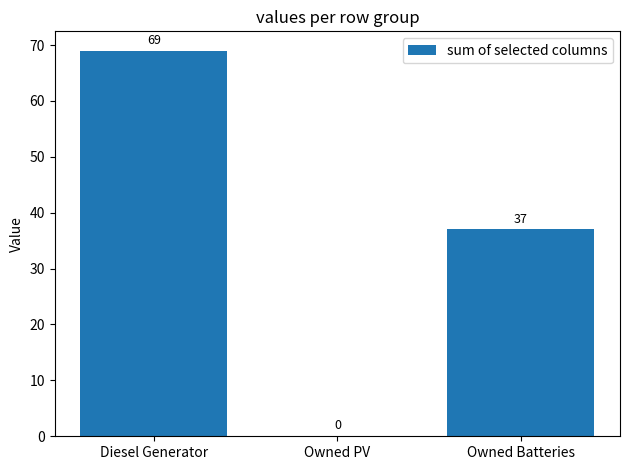

The chart shows a value of 99 at Diesel Generator. True or false?

False